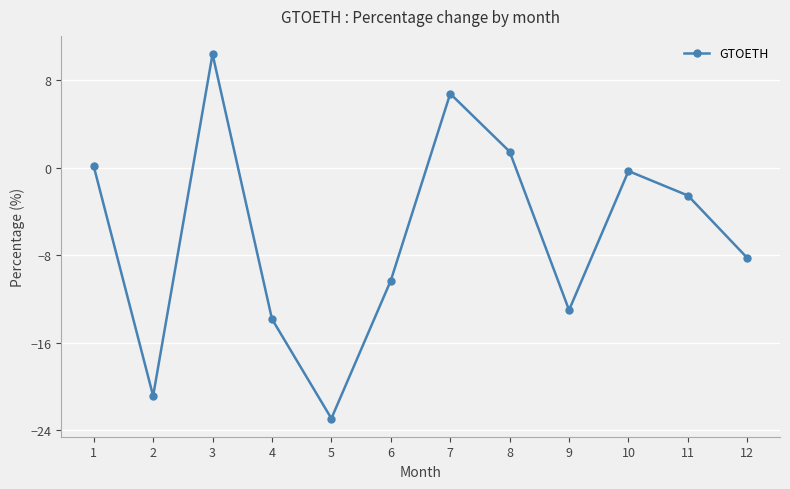

Reading left to right, transcribe all the data shown in this chart.

0.1	-20.8	10.4	-13.8	-22.9	-10.3	6.8	1.5	-13.0	-0.3	-2.5	-8.2